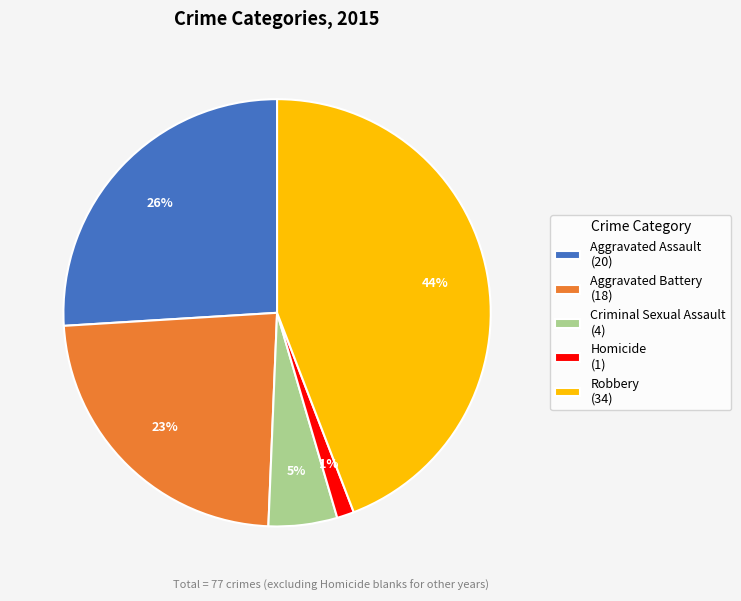

Is the sum of Robbery (34) and Homicide (1) greater than half?

No